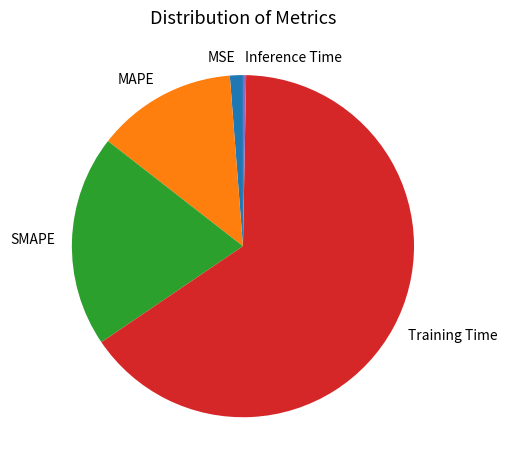

How many slices are in this pie chart?

5